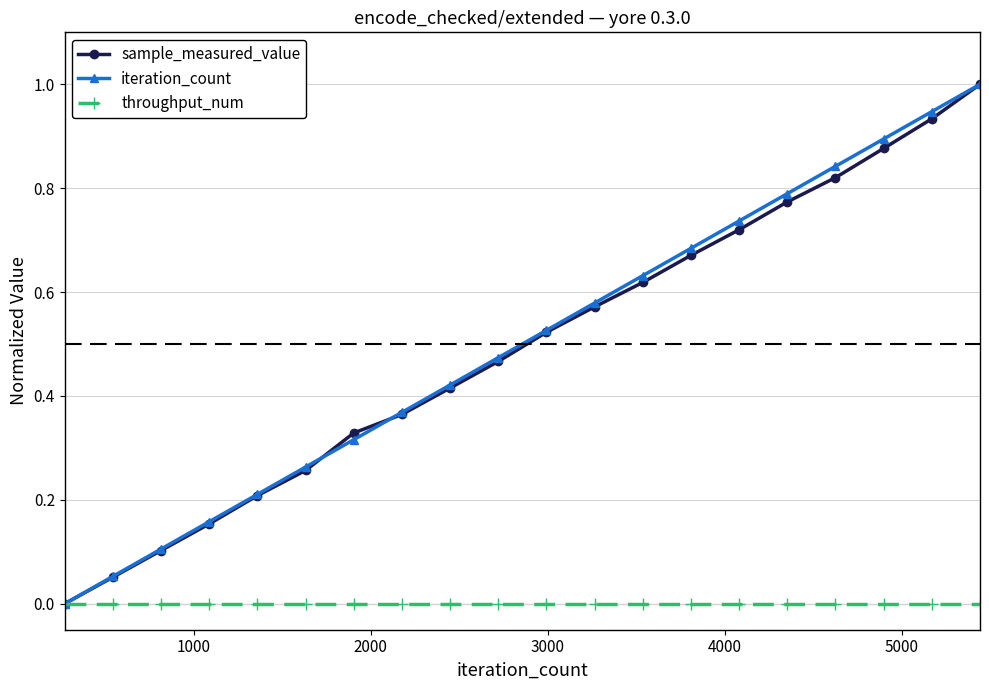

True or false: sample_measured_value has more than 0 points higher than both neighbors.

False